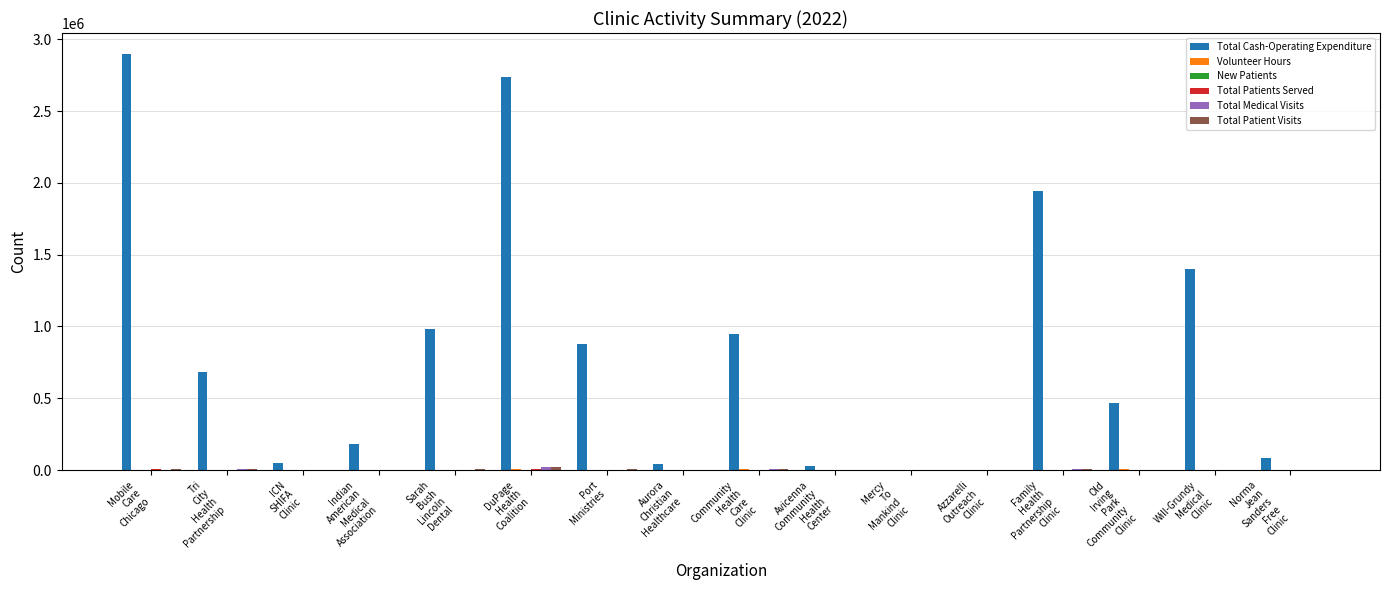

Are the bars horizontal?

No